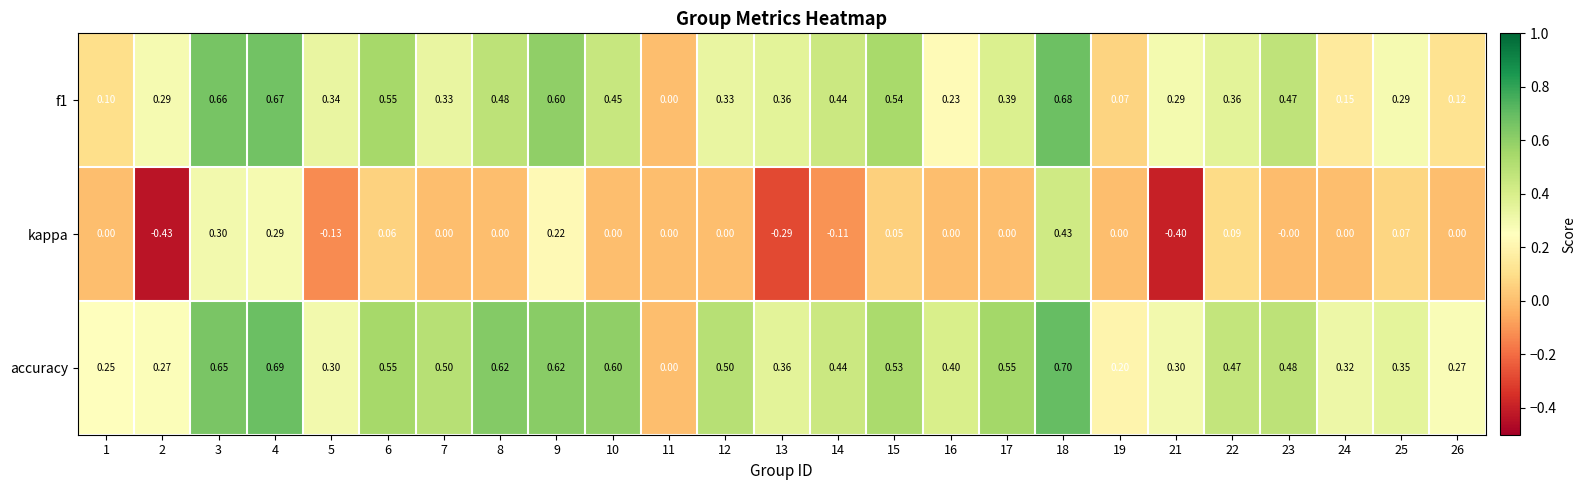

Which series has the widest spread of values?

kappa